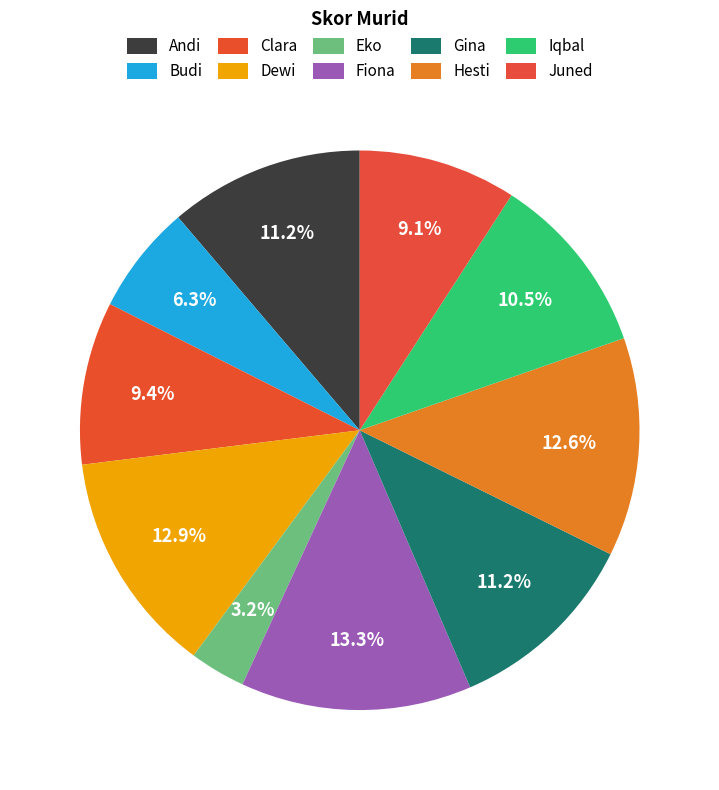

How many slices are in this pie chart?

10